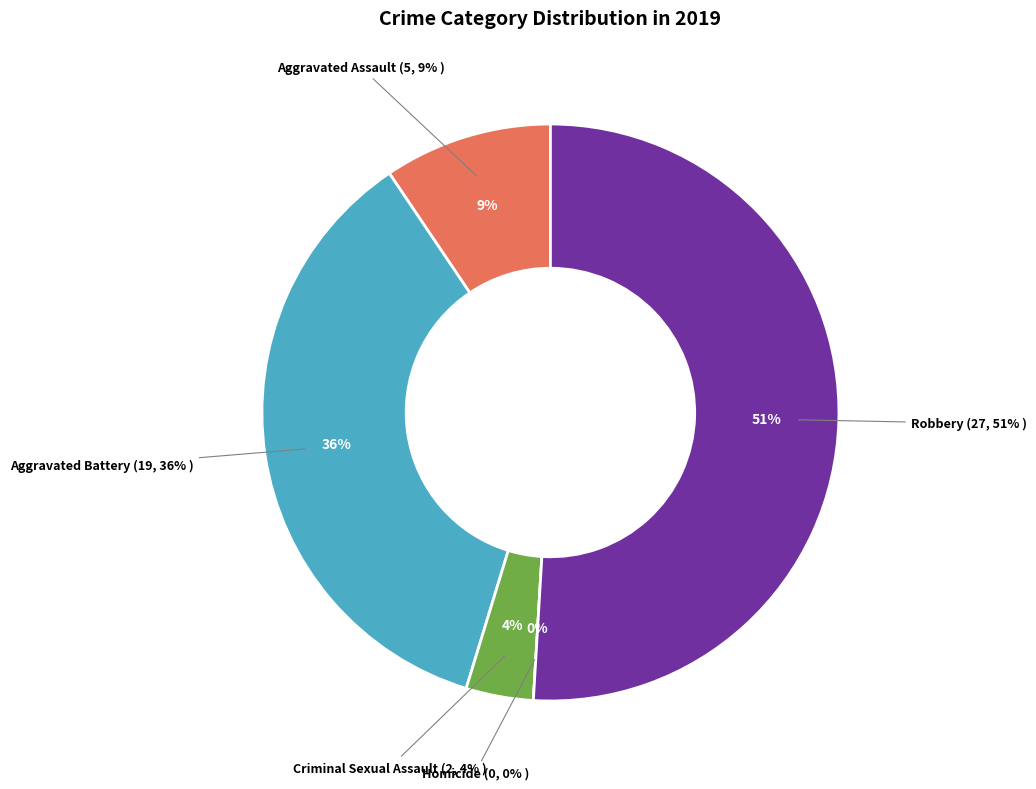

To the nearest percent, what is the combined percentage of Criminal Sexual Assault and Aggravated Battery?

40%